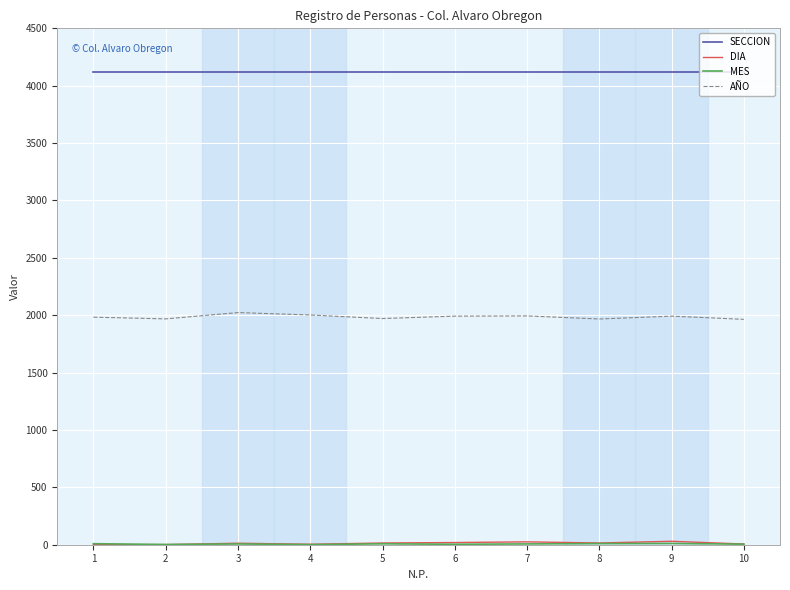

The value of AÑO at 2 is 1968. True or false?

True